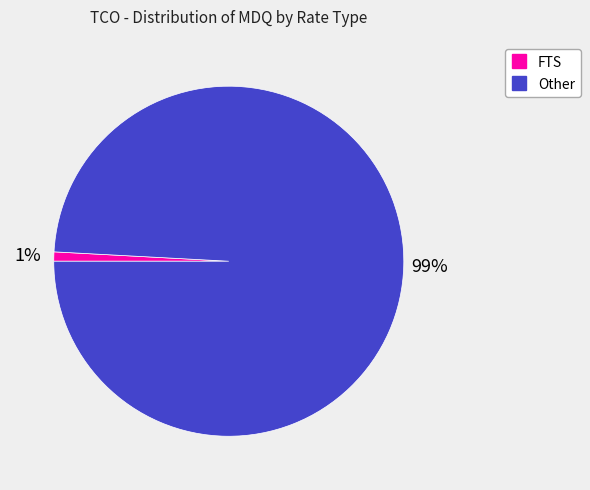

To the nearest percent, what is the difference between the largest and smallest slice percentages?

98%